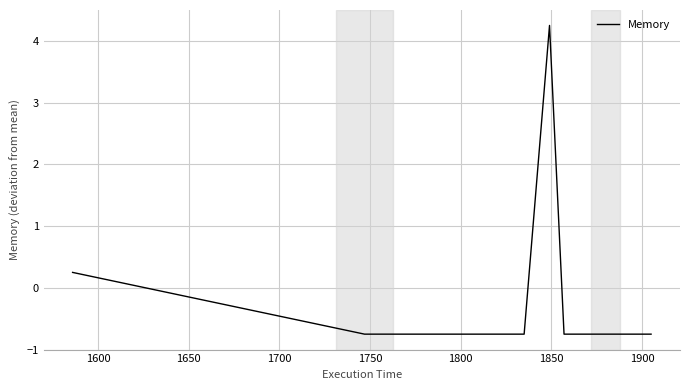

What is the difference between the maximum and minimum values?

5.0